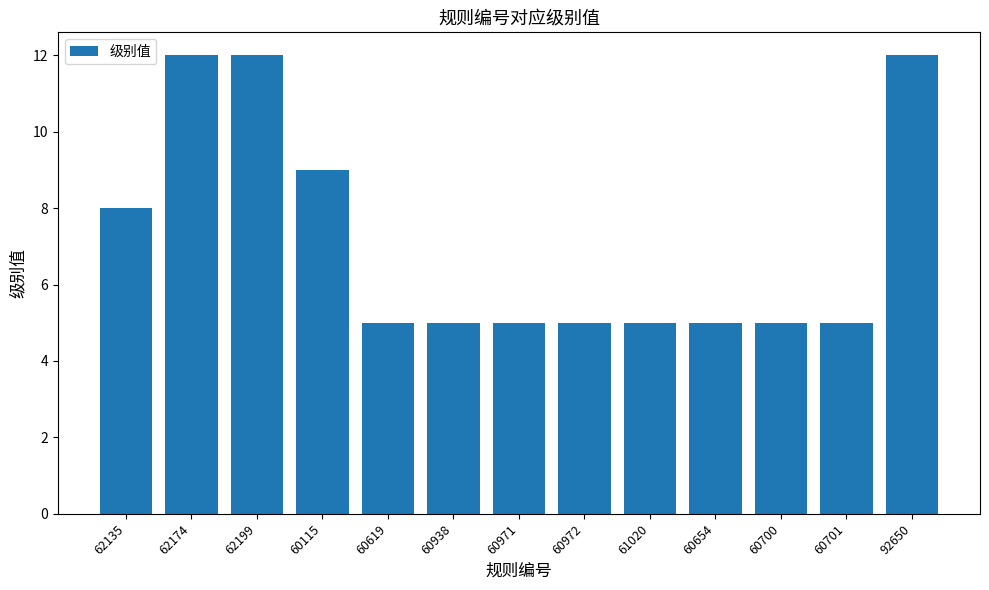

What is the maximum value shown in the chart?

12